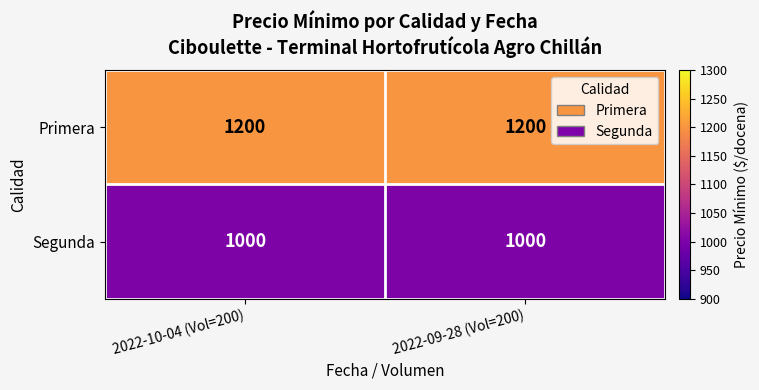

Which series has the largest total across all categories?

Primera